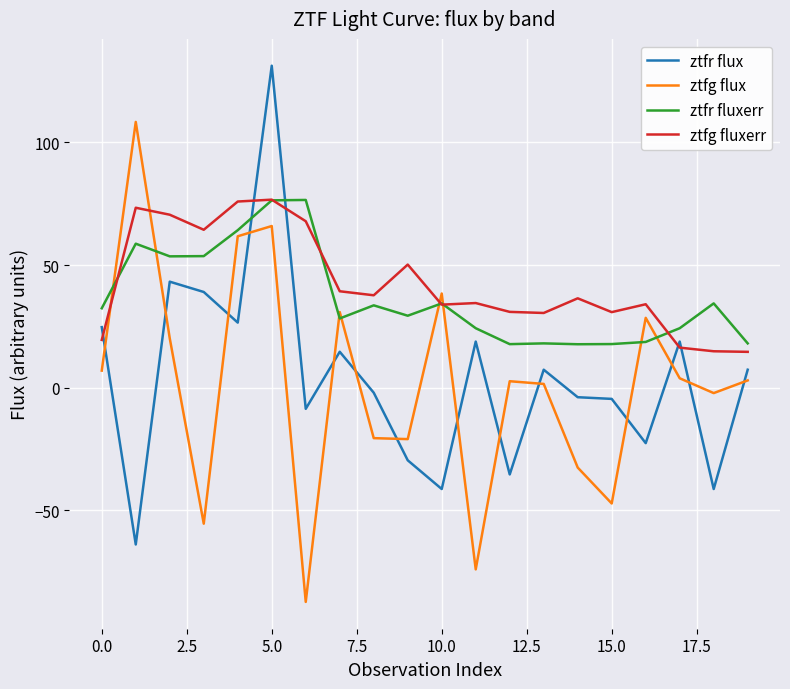

After their last crossing, which series has the higher values: ztfg fluxerr or ztfr flux?

ztfg fluxerr